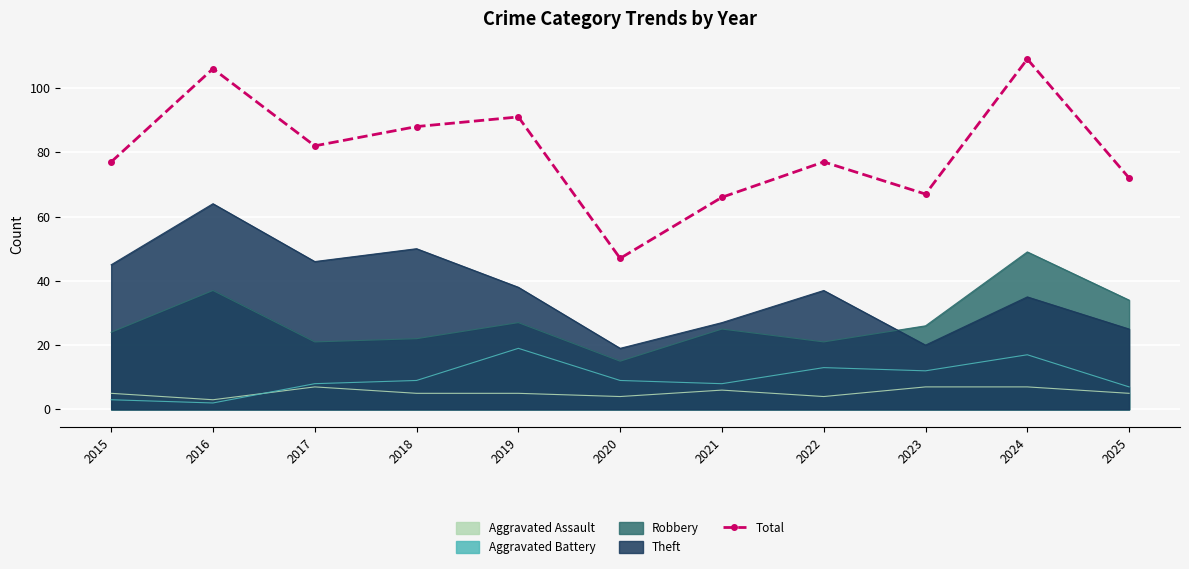

What is the difference between the highest and lowest values at 2024?

102